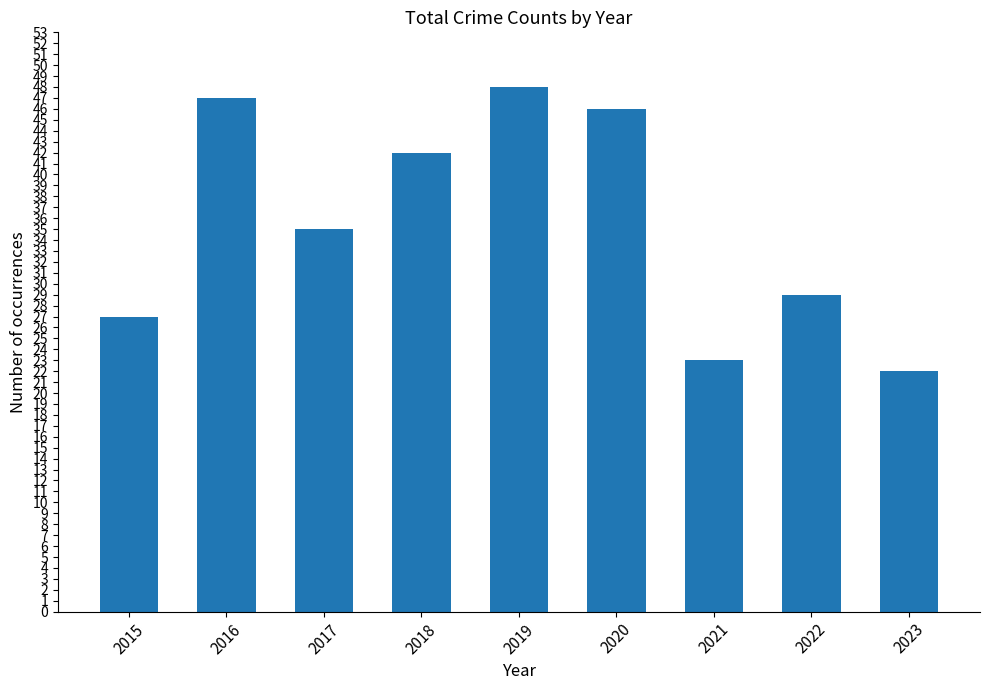

Rank the categories by value from highest to lowest.

2019, 2016, 2020, 2018, 2017, 2022, 2015, 2021, 2023